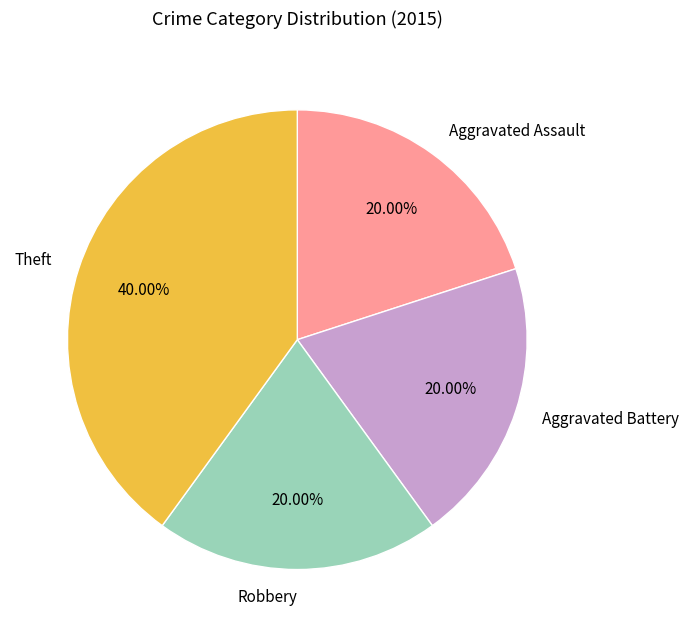

What percentage is the Aggravated Assault slice, to the nearest percent?

20%